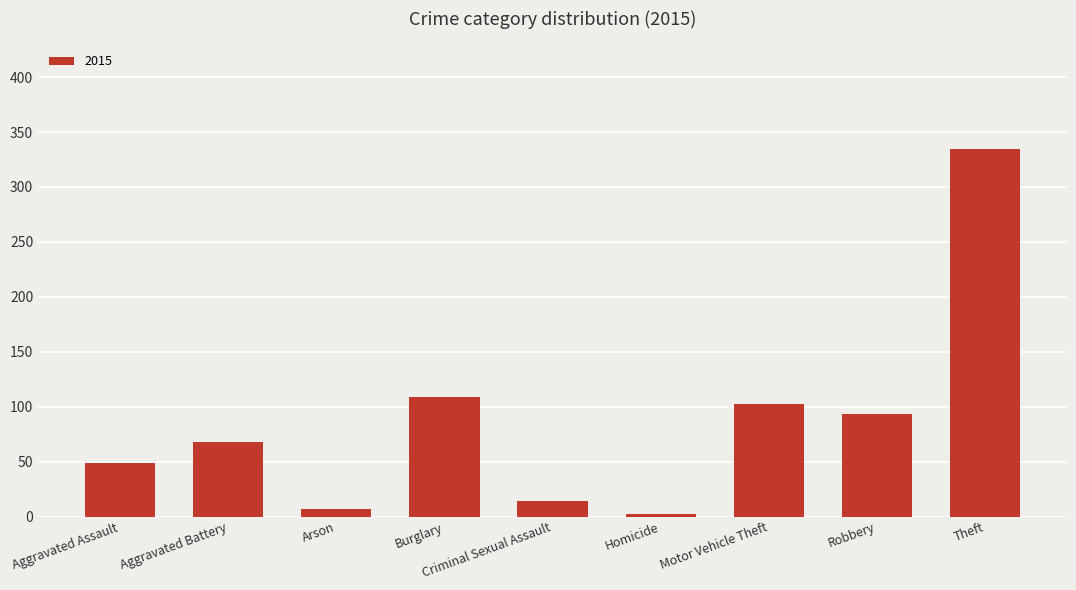

The chart shows a value of 102 at Motor Vehicle Theft. True or false?

True